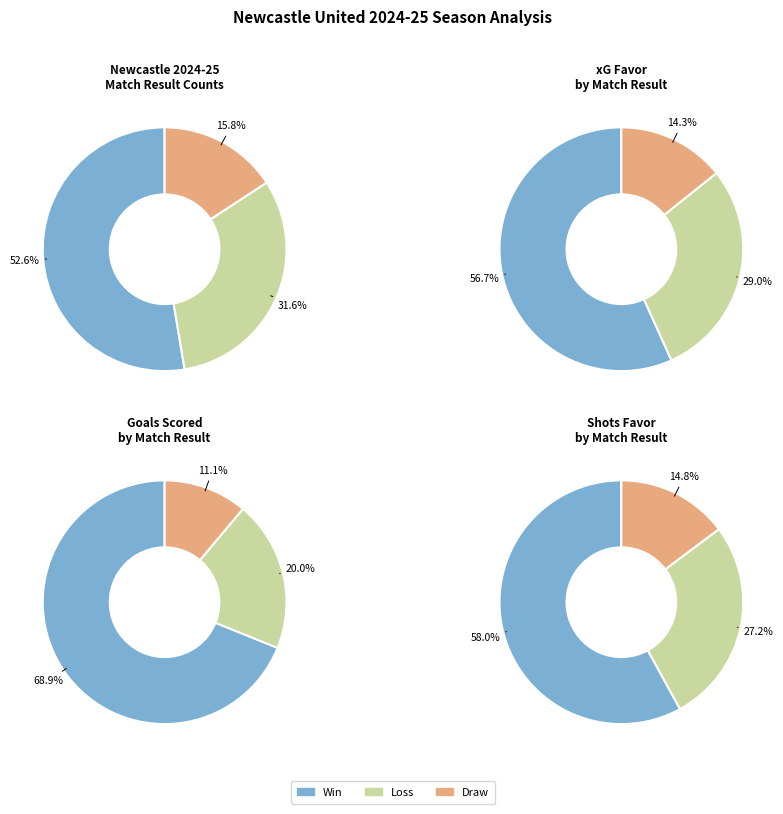

True or false: D accounts for 16% of the total.

True